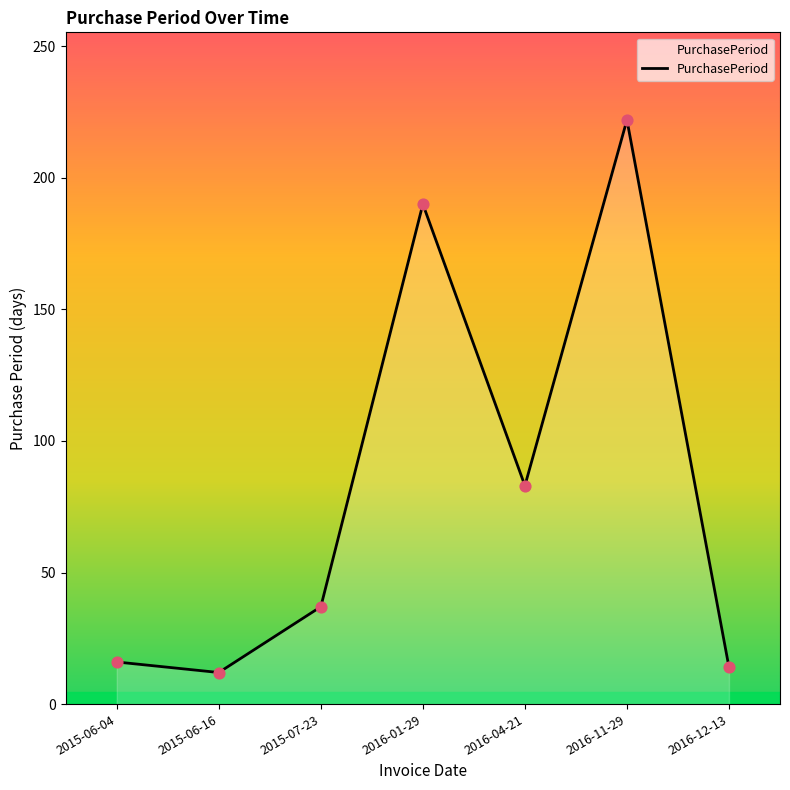

Which has a higher value, 2016-01-29 or 2016-04-21?

2016-01-29